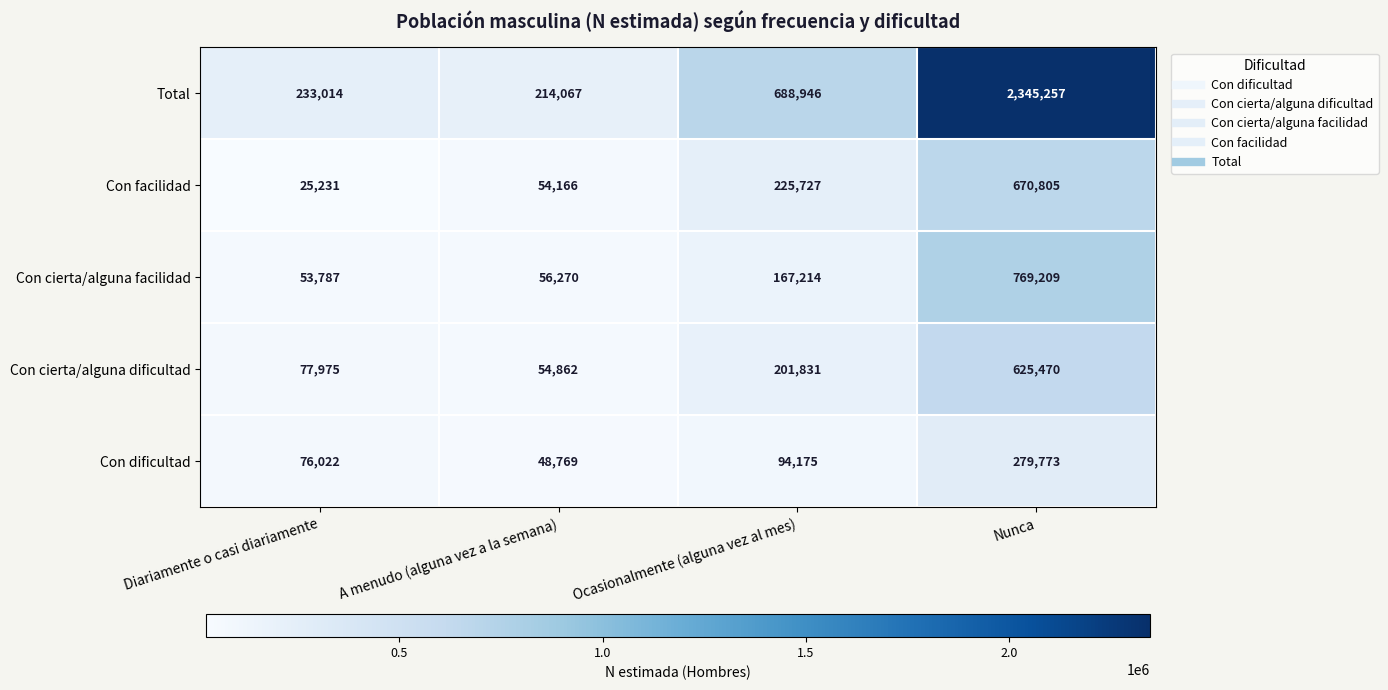

Count the number of data series in this chart.

5